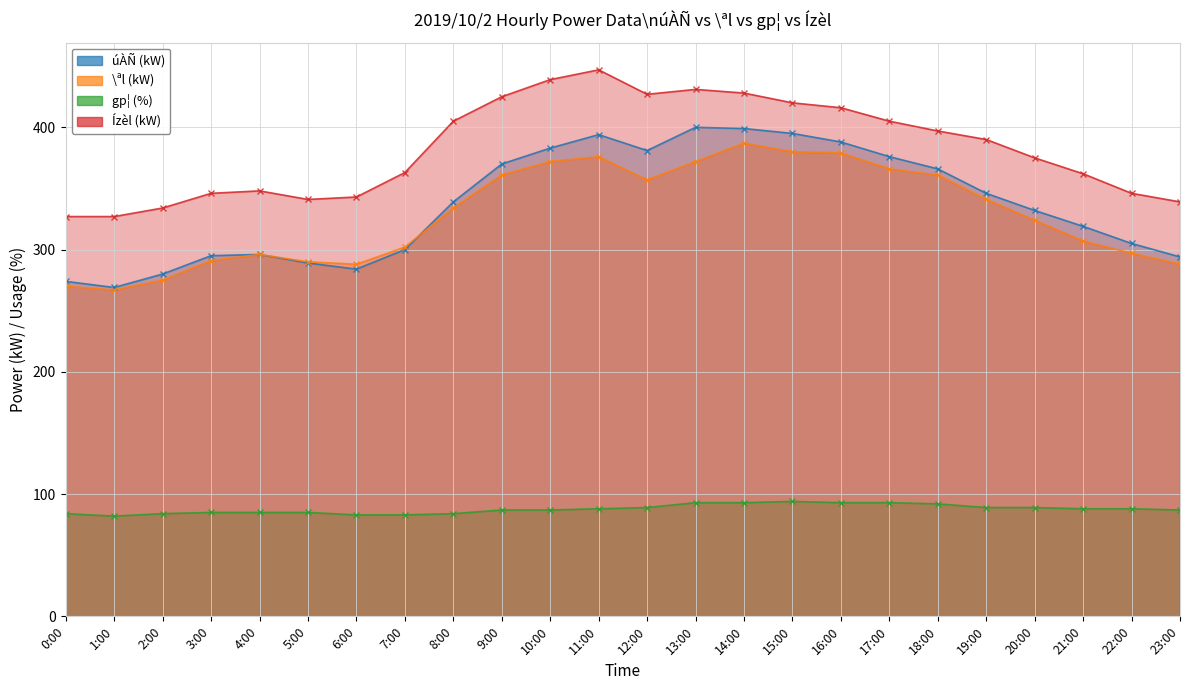

Which series has the largest total across all categories?

Ízèl (kW)